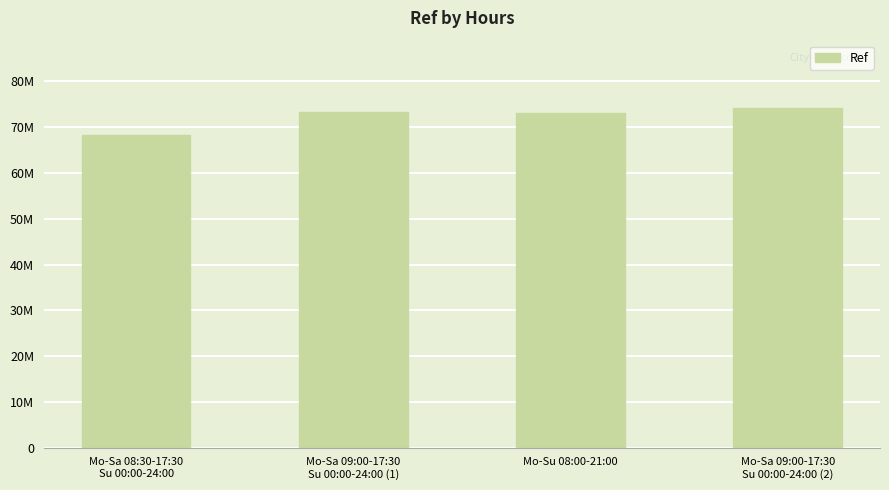

What is the sum of the values at Mo-Sa 09:00-17:30
Su 00:00-24:00 (2) and Mo-Su 08:00-21:00?

147132588